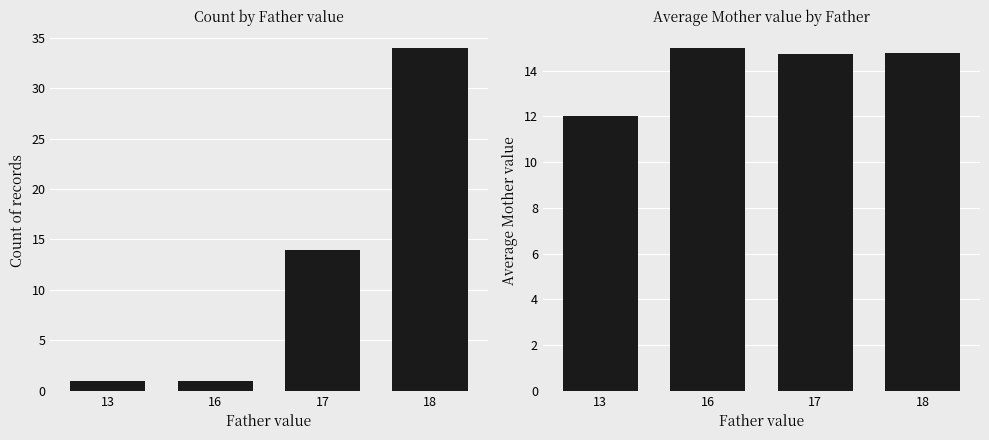

Which label corresponds to the smallest value in the chart?

13